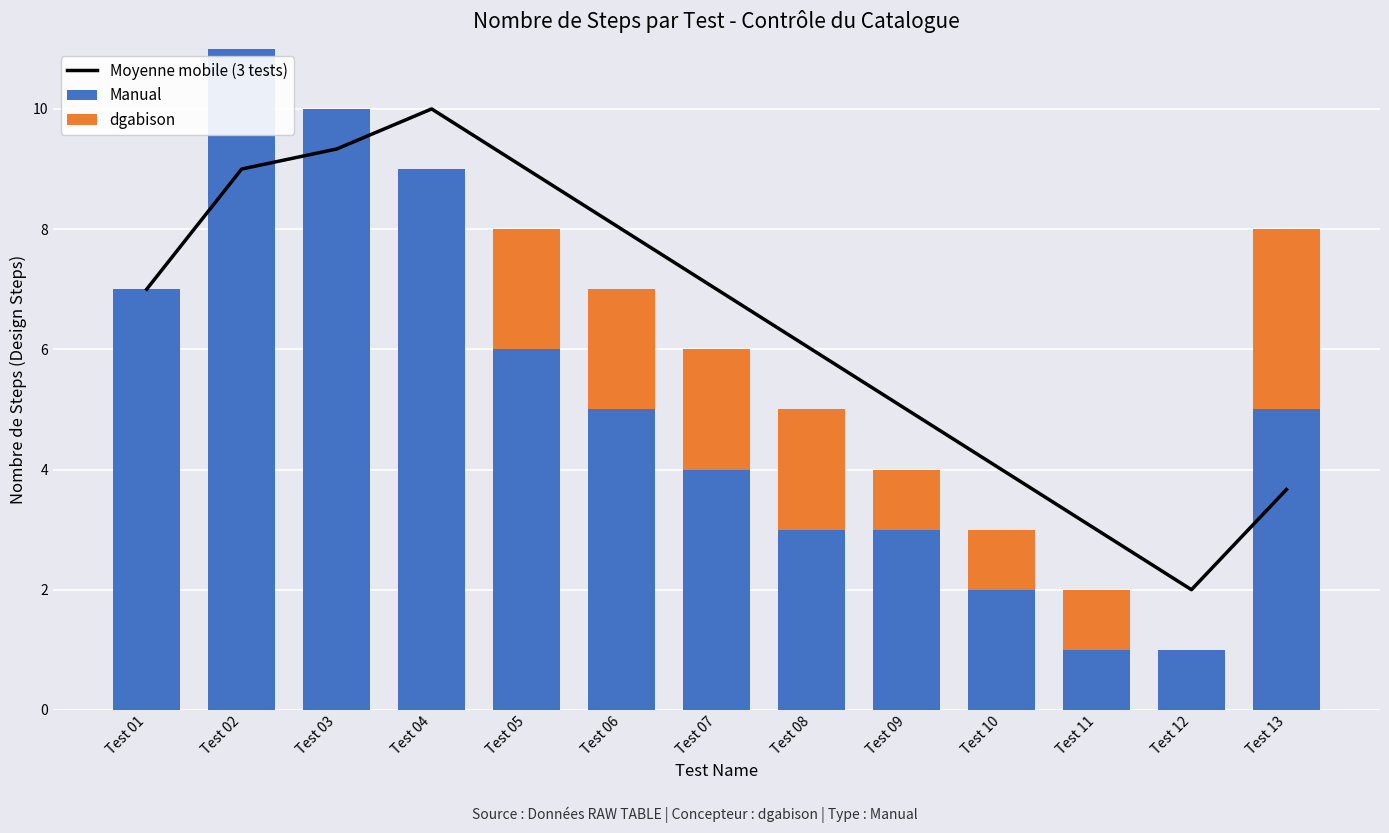

How many groups of bars are there?

13